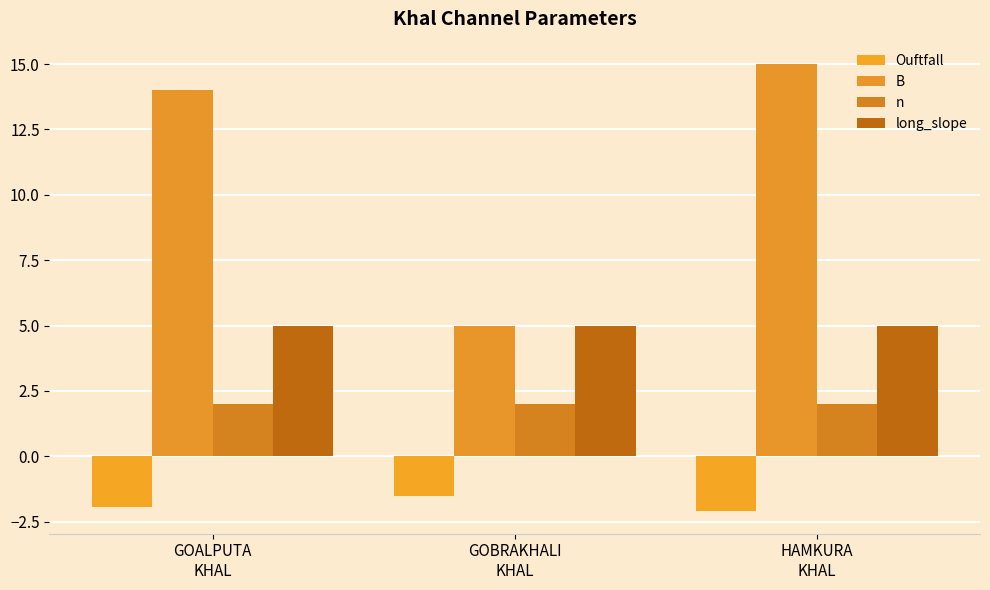

What is the label of the 3rd bar from the right?

GOALPUTA
KHAL